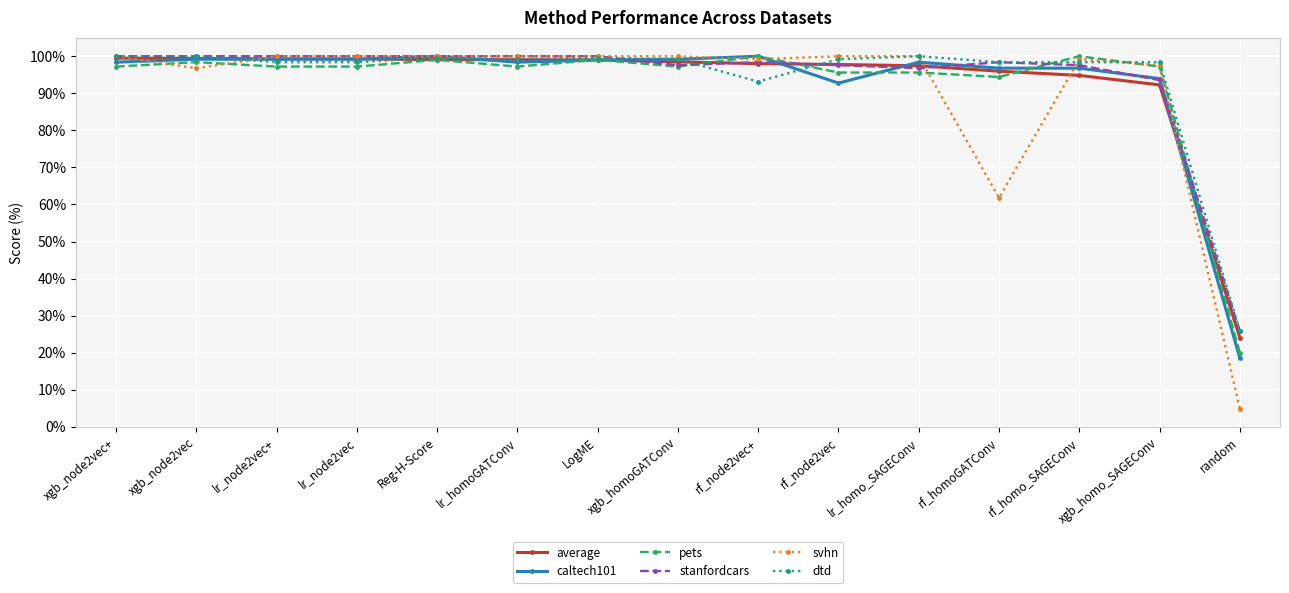

True or false: pets has more than 1 interior local peaks.

True